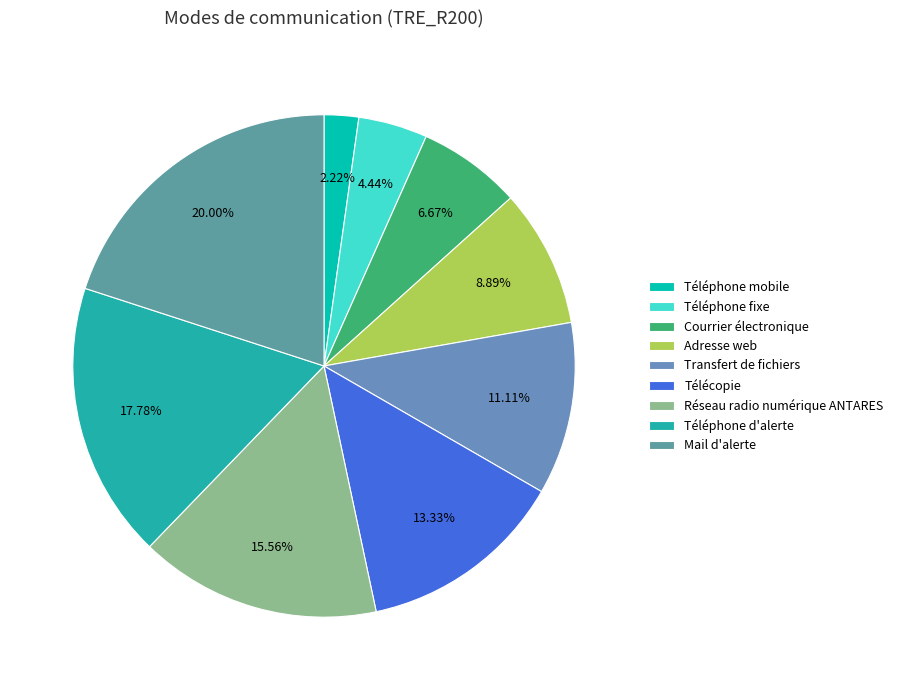

To the nearest percent, what portion does Adresse web represent?

9%